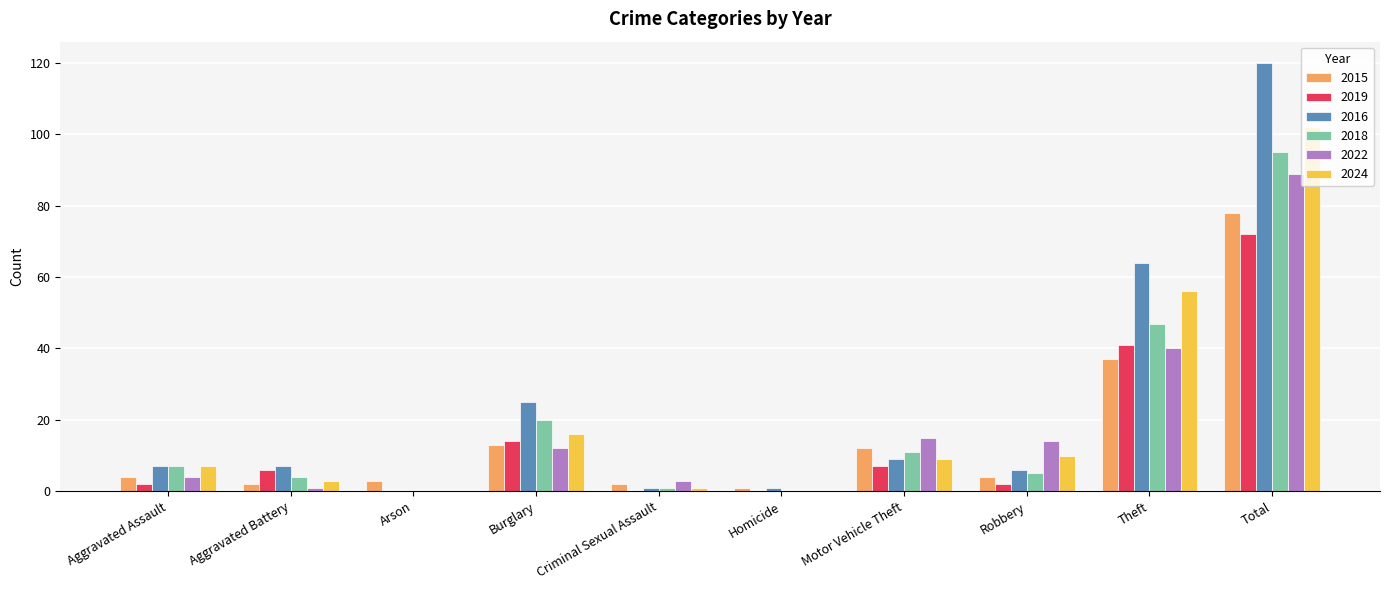

The 2015 series shows 2 at Criminal Sexual Assault. True or false?

True